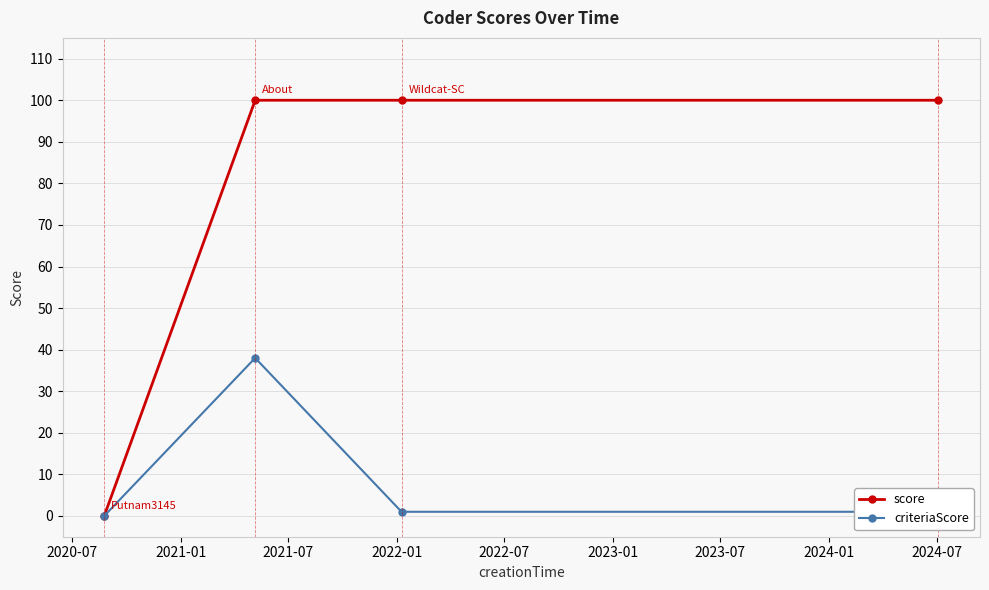

Count the number of categories in the chart.

4